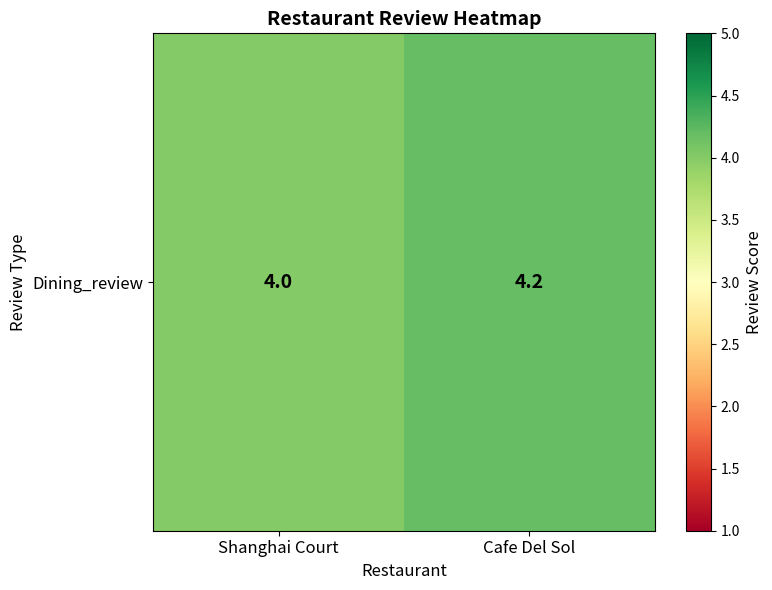

What is the greatest value displayed?

4.2